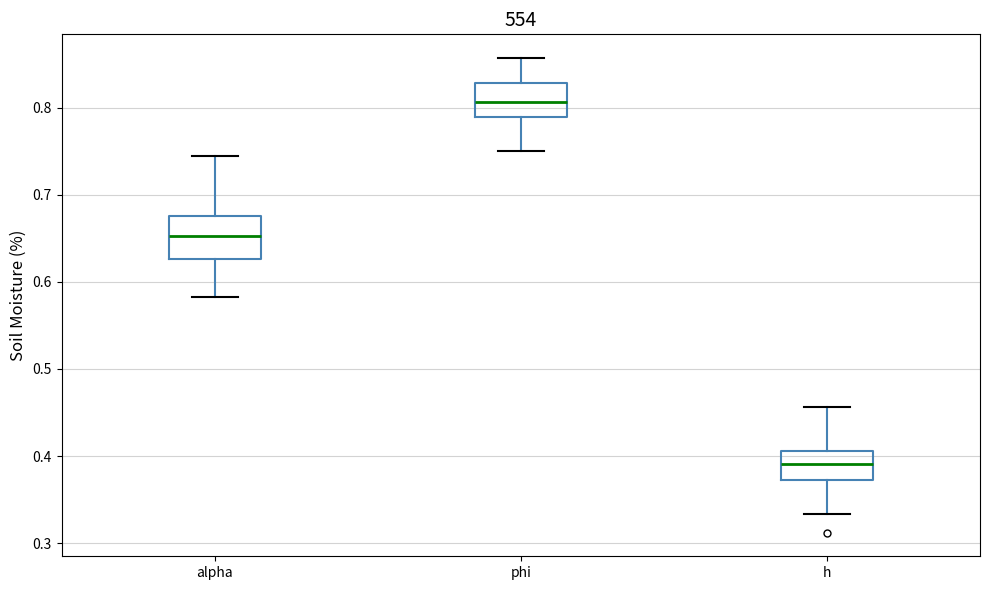

Which box's median line is the lowest?

h